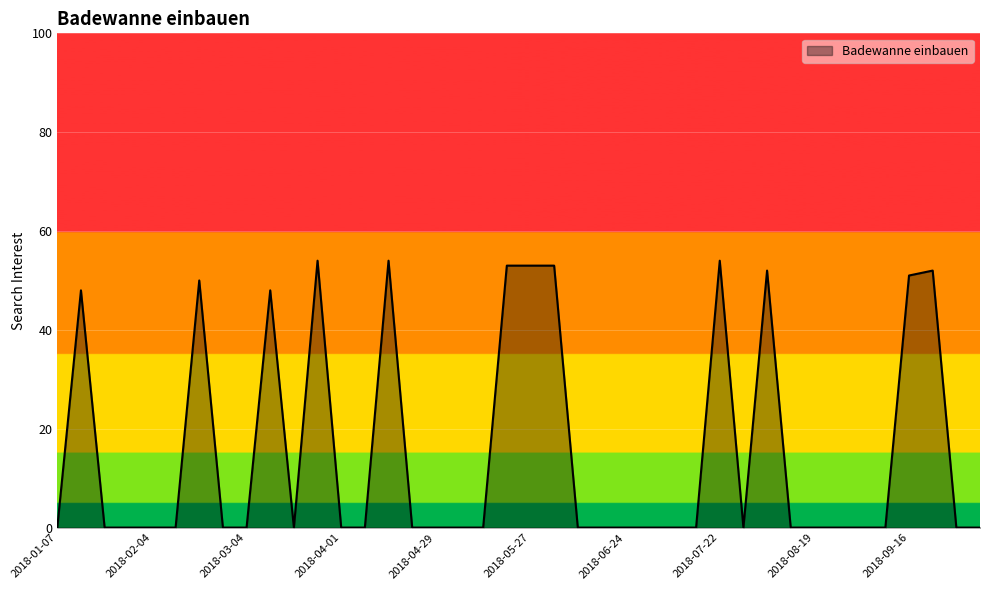

What is the maximum value shown in the chart?

54